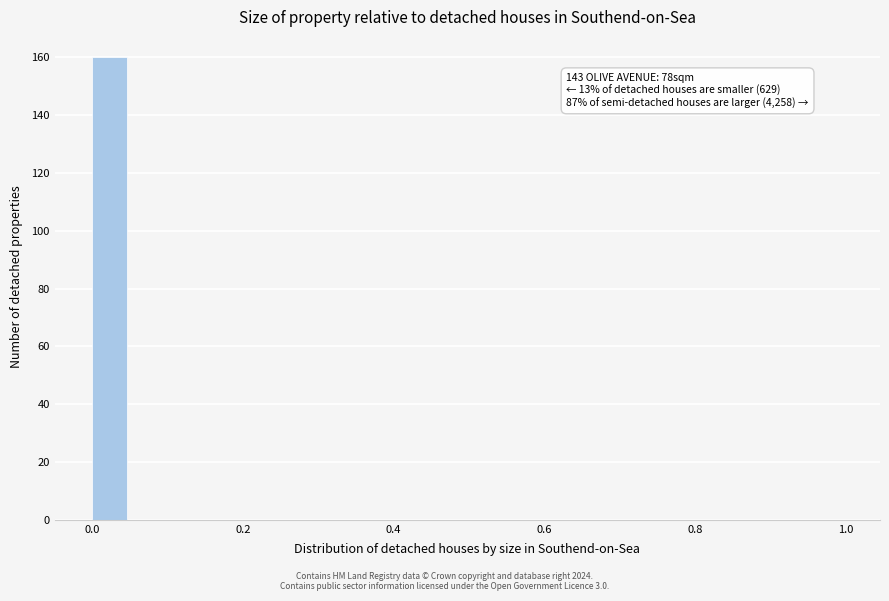

Read against the x-axis, roughly where is the centre of the tallest bar?

0.02